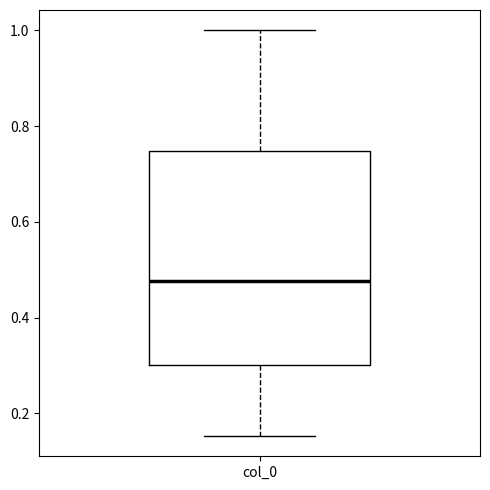

Where is the lower edge of the box for col_0 on the y-axis? The values are not printed on the chart, so give them approximately, as read against the axis.

0.30